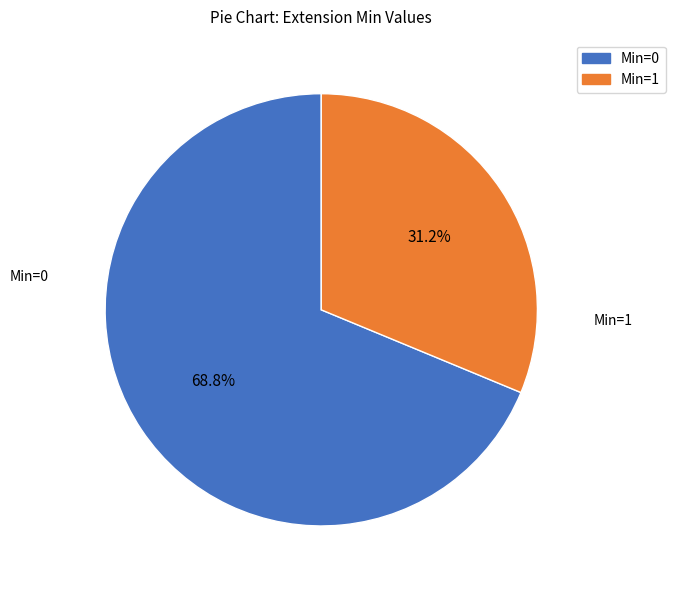

How many segments does this pie chart have?

2